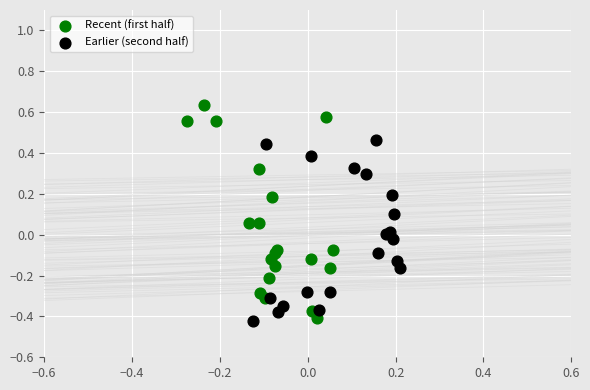

Which series contains the lowest Y value?

Earlier (second half)